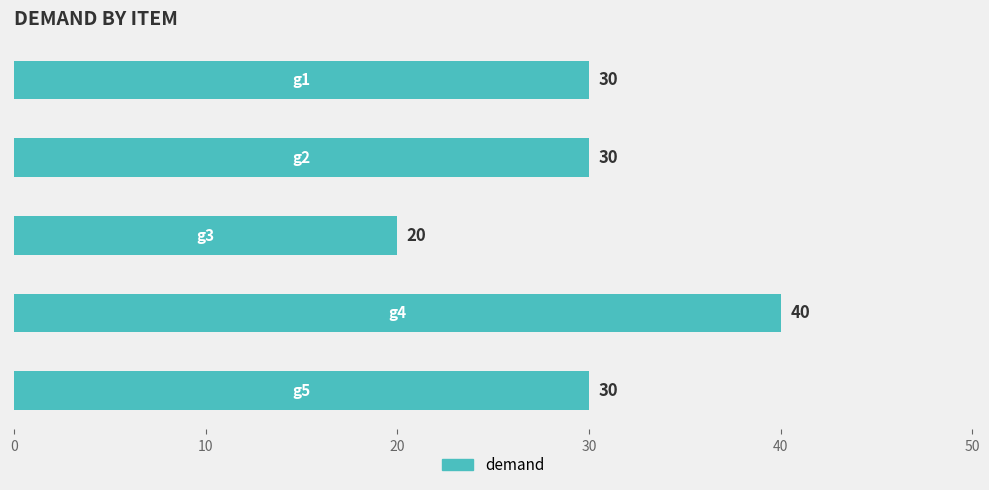

Does the chart contain any negative values?

No